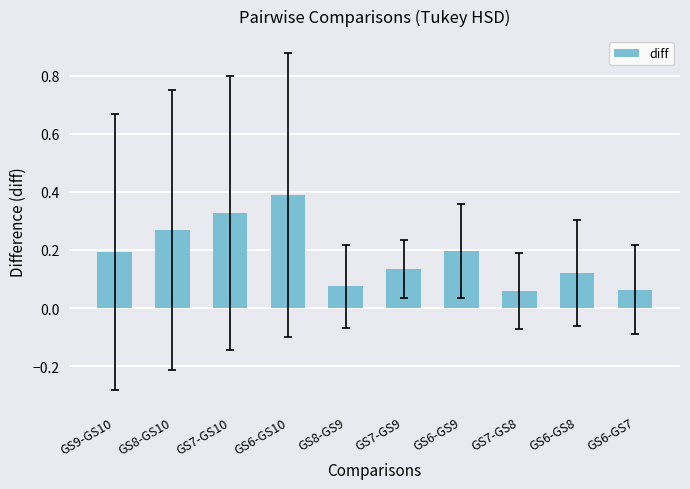

What is the maximum value shown in the chart?

0.4